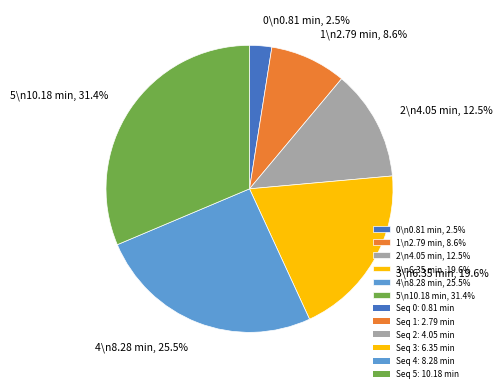

How many segments does this pie chart have?

6